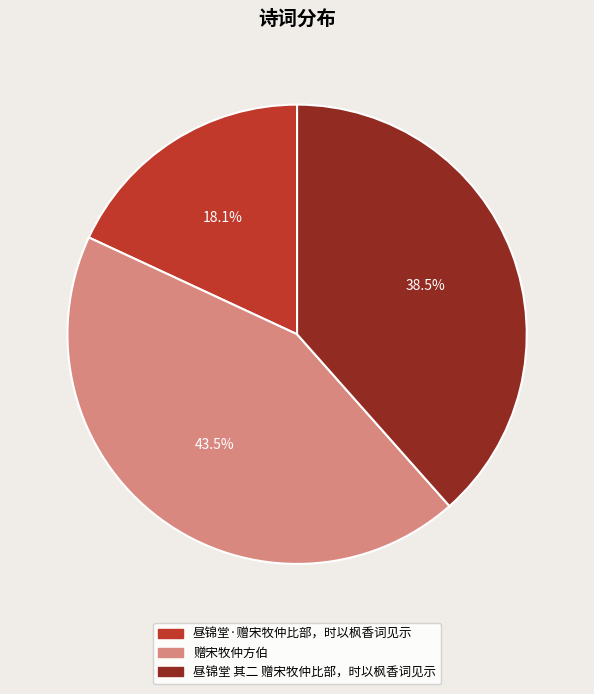

Approximately how many times larger is the value at 赠宋牧仲方伯 compared to 昼锦堂·赠宋牧仲比部，时以枫香词见示?

2.4